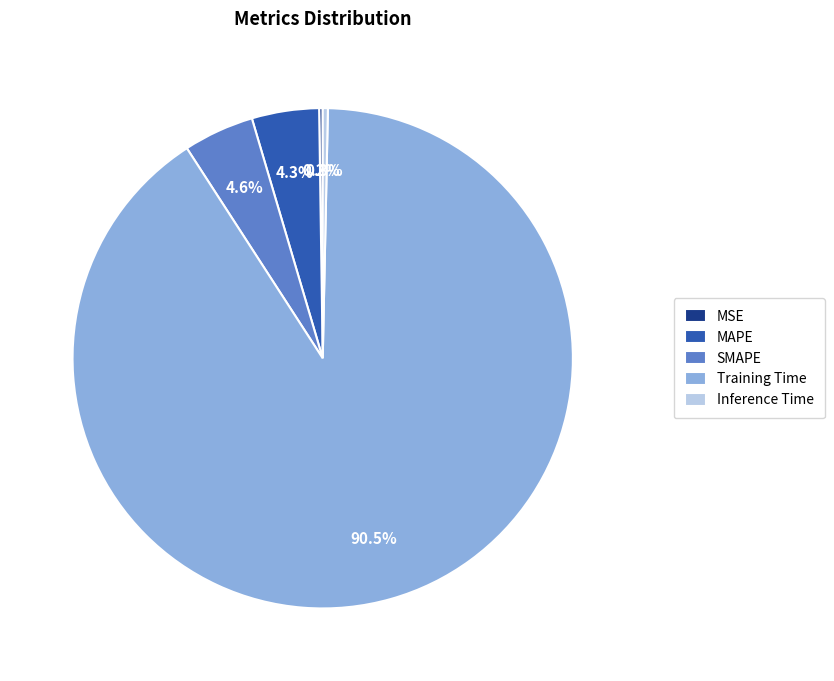

Do Training Time and MAPE together represent more than half of the pie?

Yes